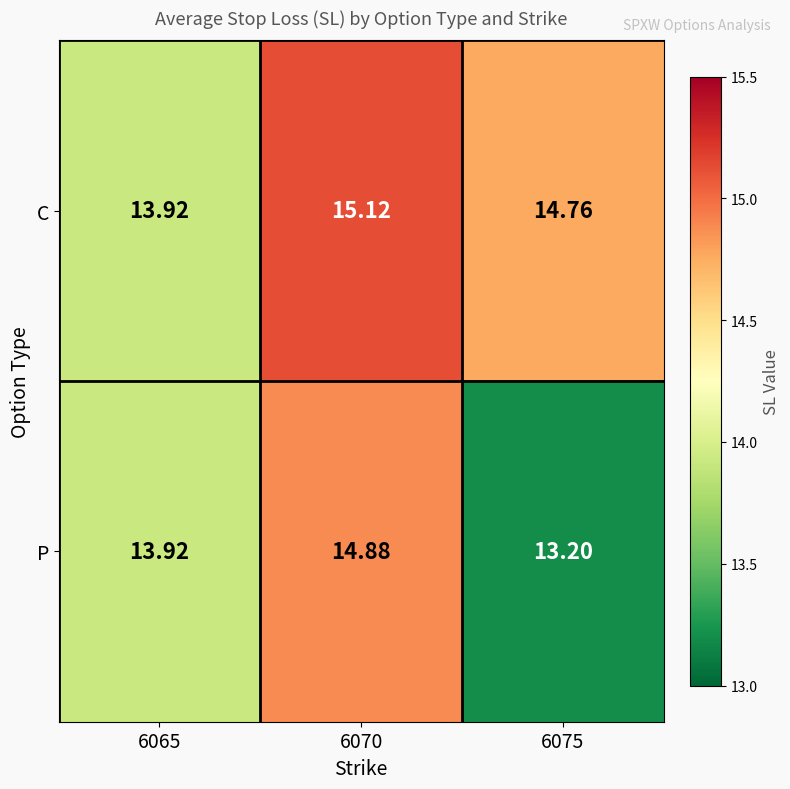

Rank the series at 6075 from lowest to highest value.

P, C